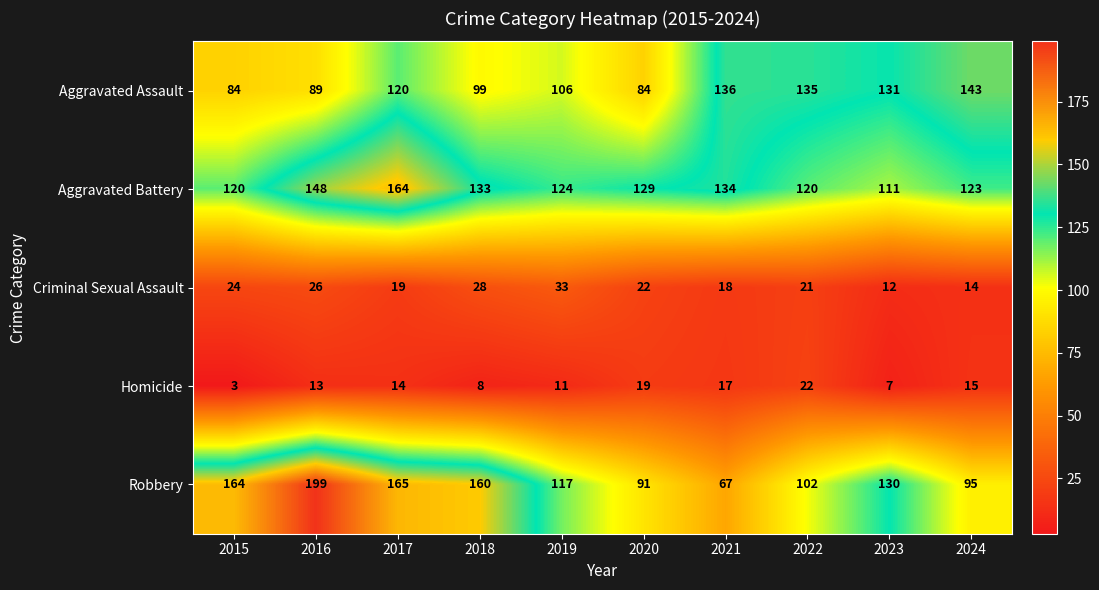

At which label does Criminal Sexual Assault first exceed 22?

2015